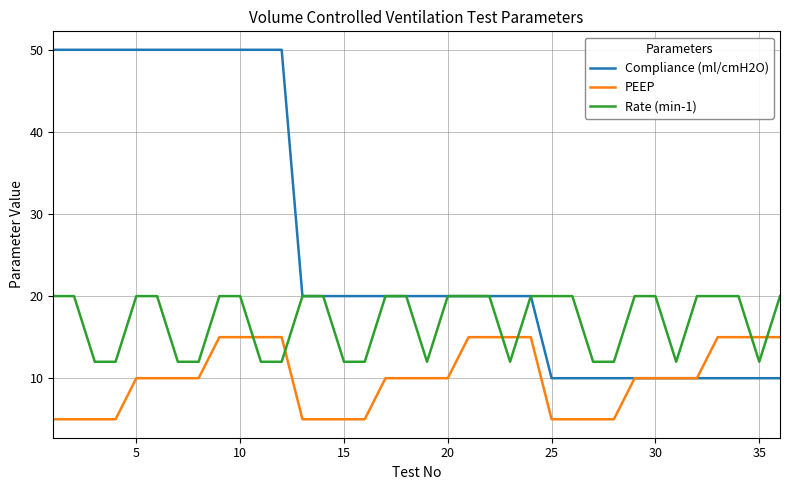

What are all the series names shown in the legend?

Compliance (ml/cmH2O), PEEP, Rate (min-1)